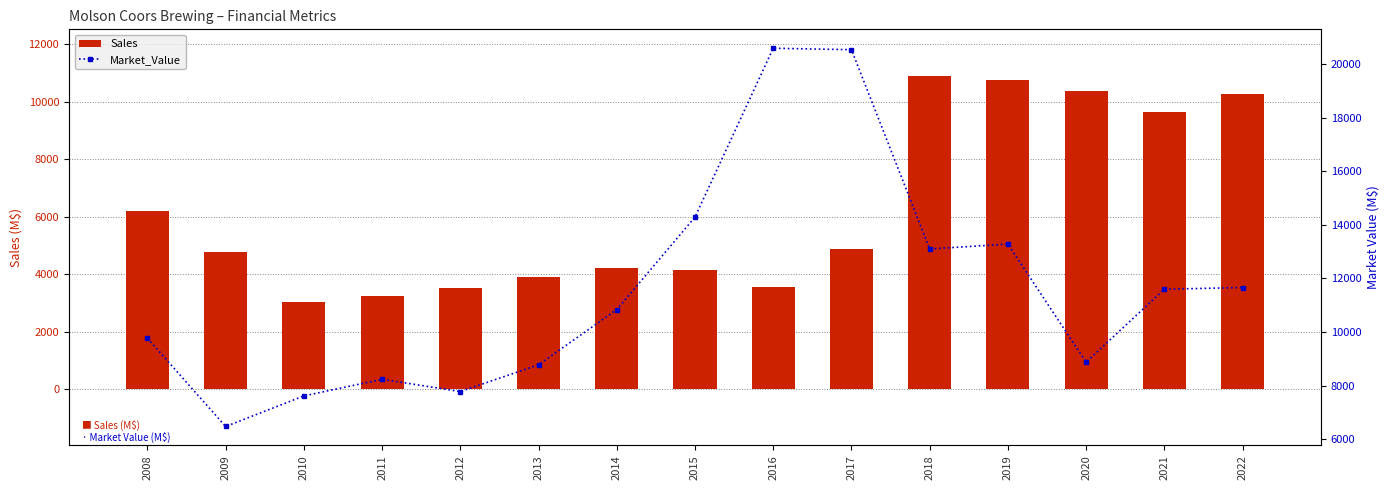

What is the average value of the Sales series?

6230